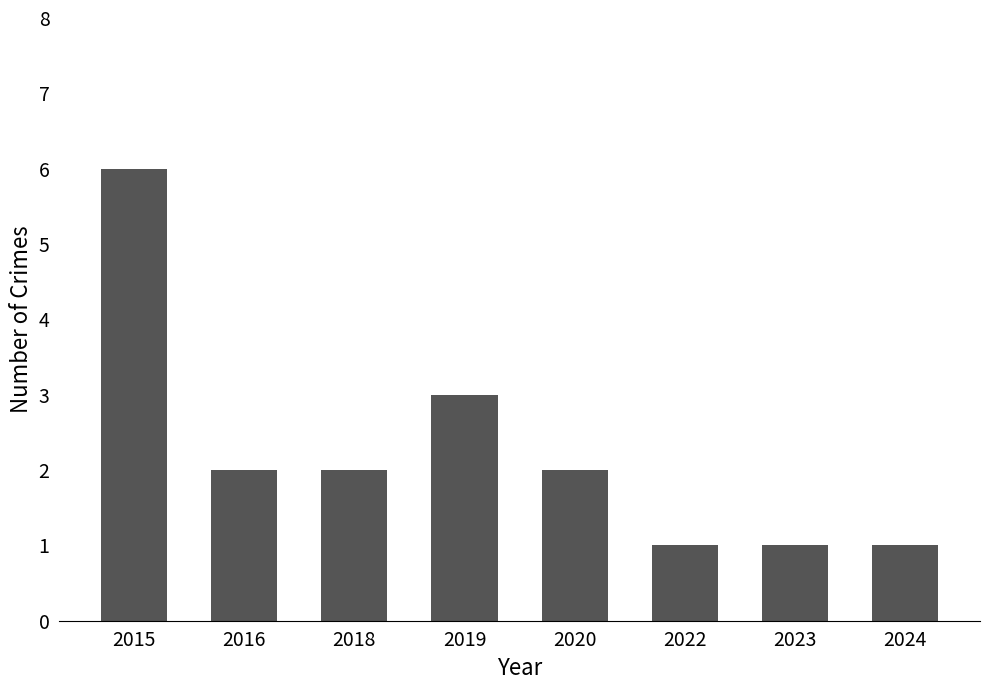

What is the maximum value shown in the chart?

6